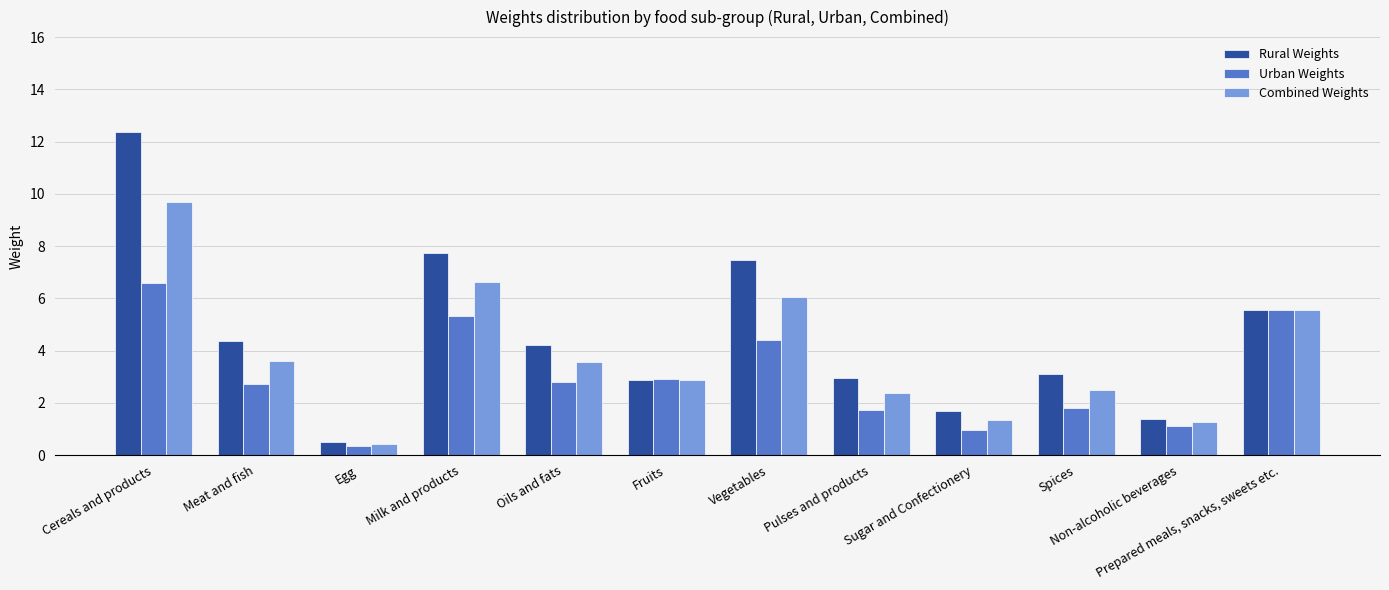

Rank the categories by Urban Weights value from highest to lowest.

Cereals and products, Prepared meals, snacks, sweets etc., Milk and products, Vegetables, Fruits, Oils and fats, Meat and fish, Spices, Pulses and products, Non-alcoholic beverages, Sugar and Confectionery, Egg